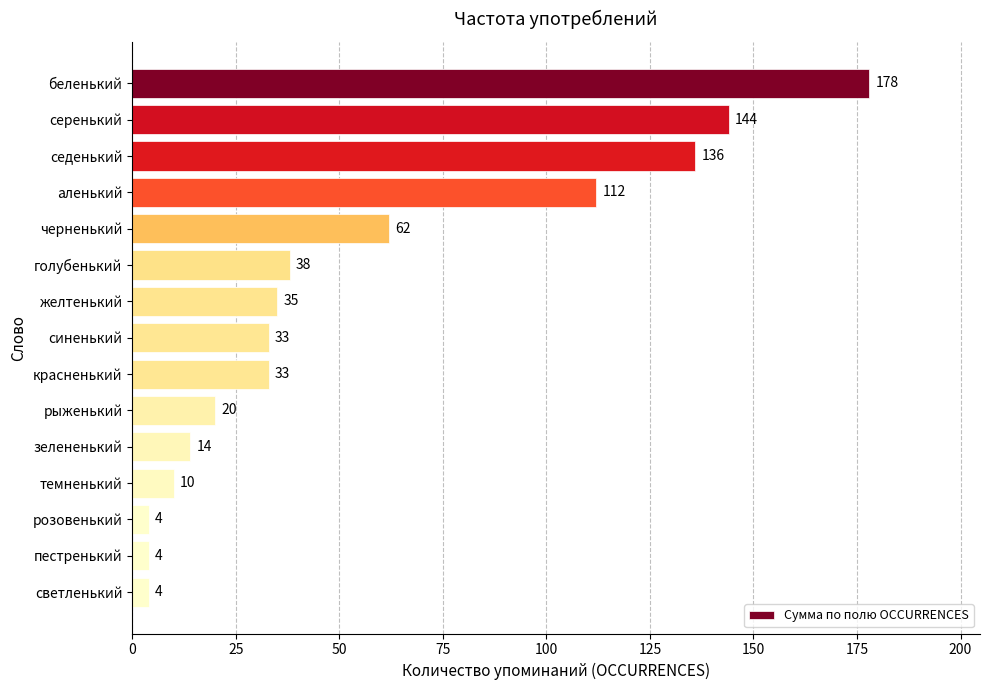

Is it true that the value at синенький is 44?

False